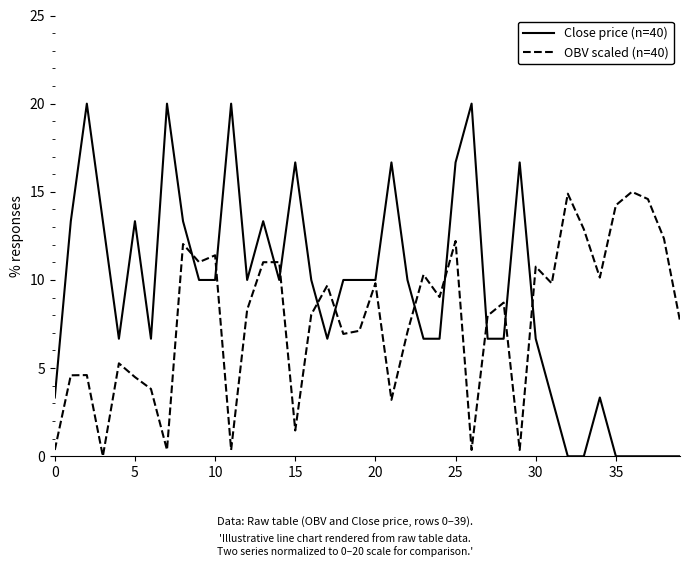

List the series in order of their peak value, lowest first.

OBV scaled (n=40), Close price (n=40)